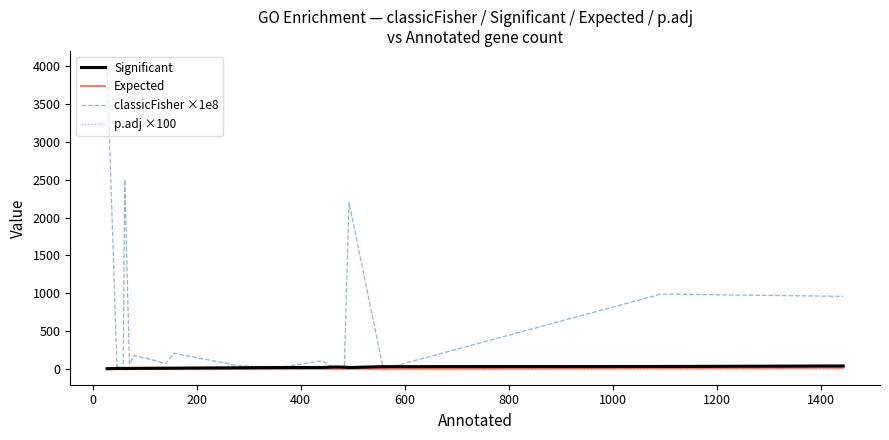

True or false: p.adj ×100 has a value of 0.0 at 15.

False